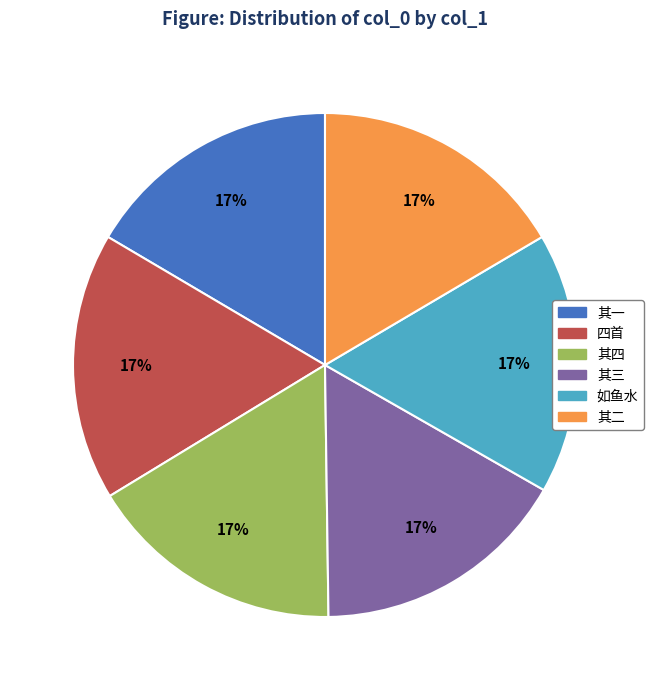

Is there any slice that represents more than half of the pie?

No